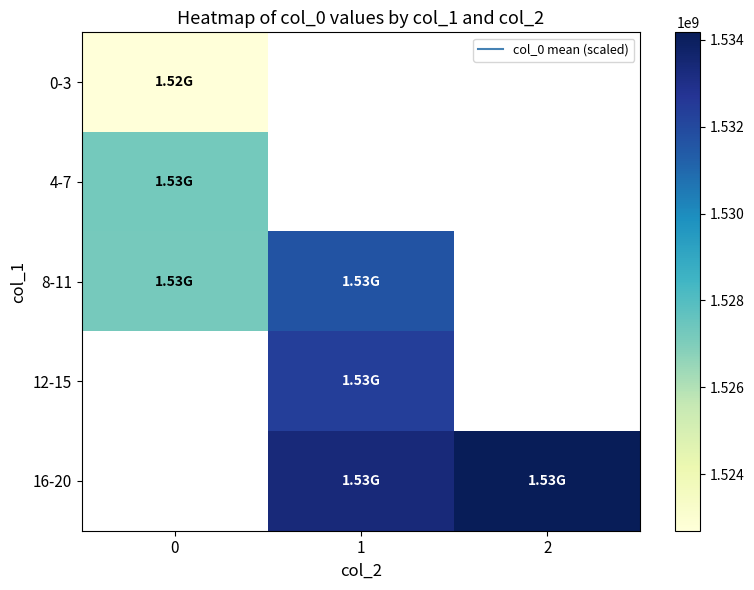

How many values in 8-11 are above zero?

2